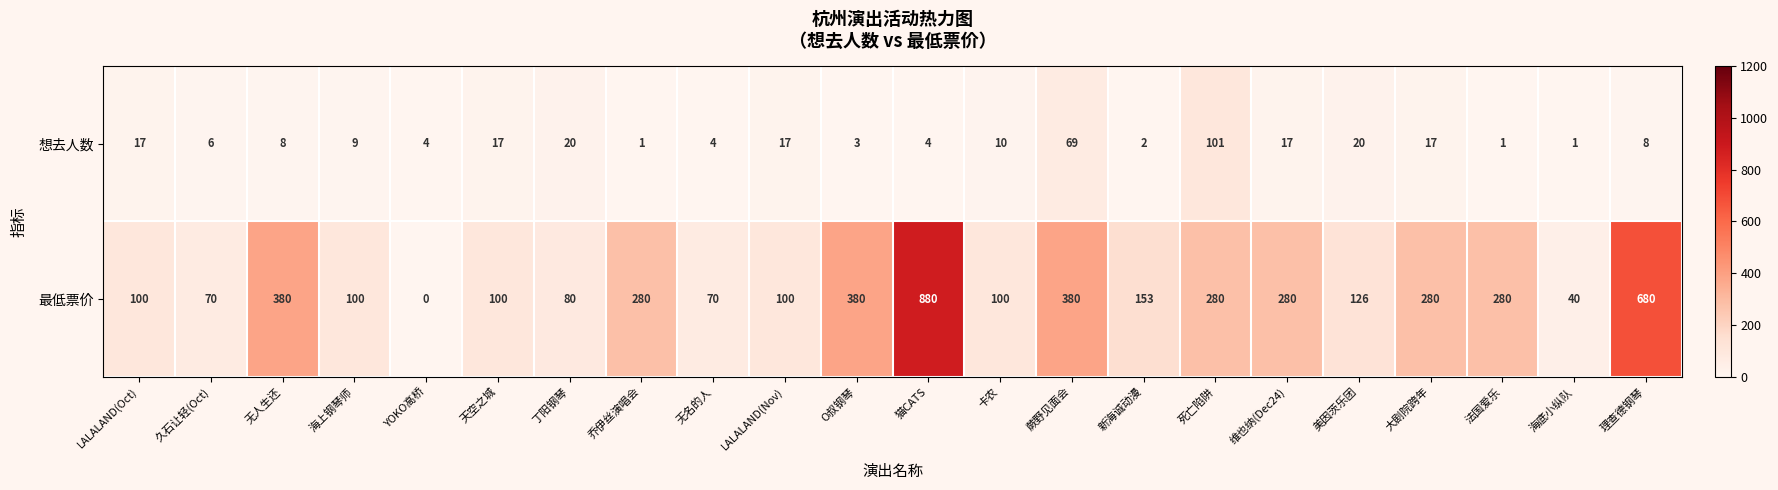

Which series has the widest spread of values?

最低票价